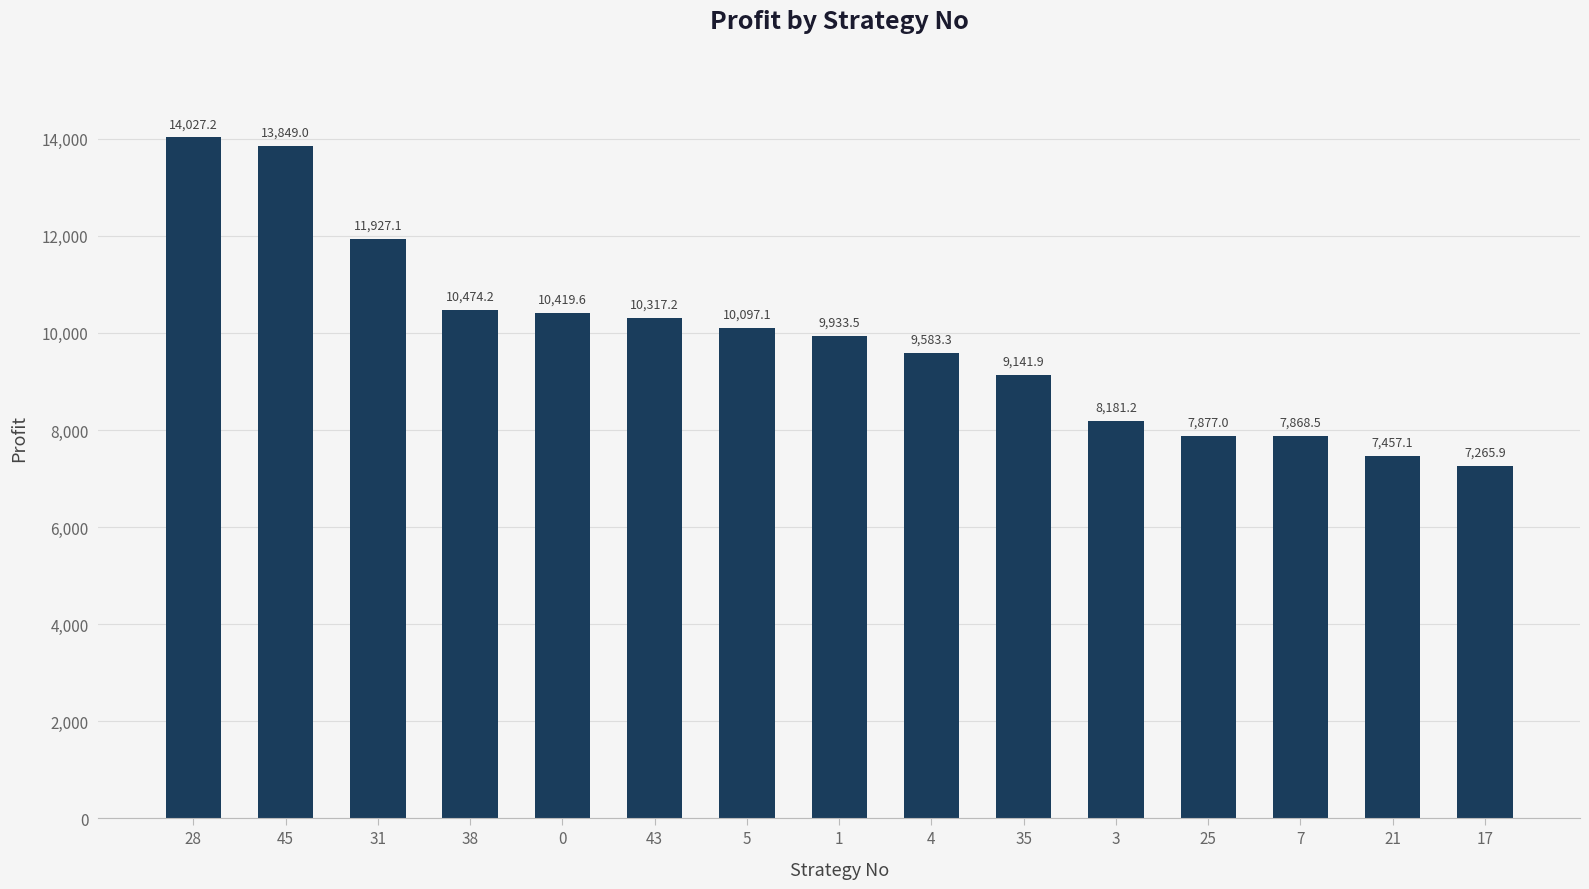

Are the bars grouped side by side (vs. stacked)?

No